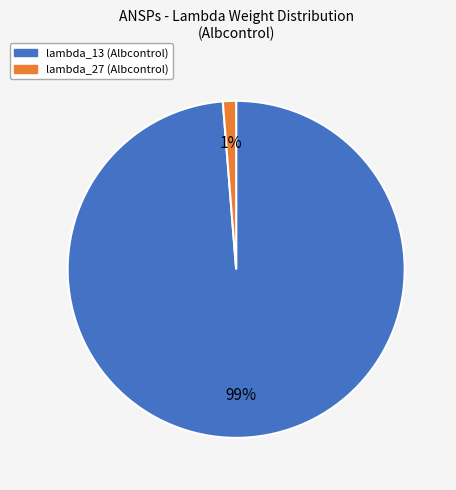

Is there any slice that represents more than half of the pie?

Yes